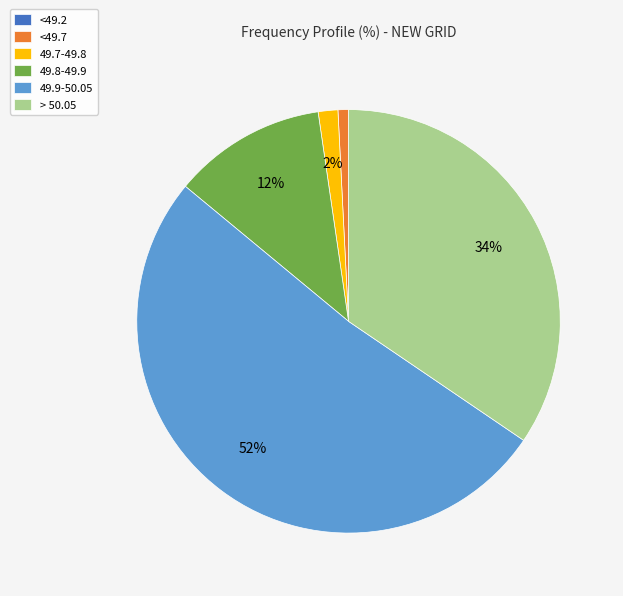

The 49.8-49.9 slice represents 3% of the pie. True or false?

False